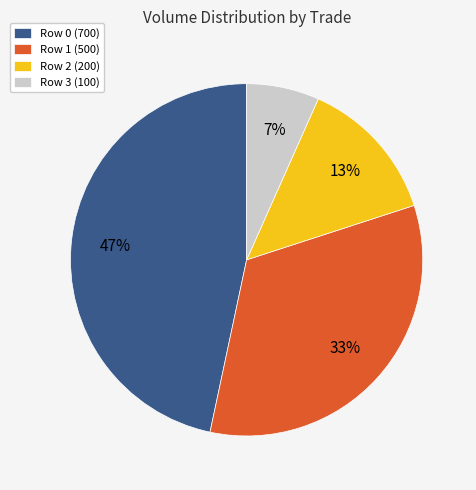

To the nearest percent, what is the difference between the largest and smallest slice percentages?

40%